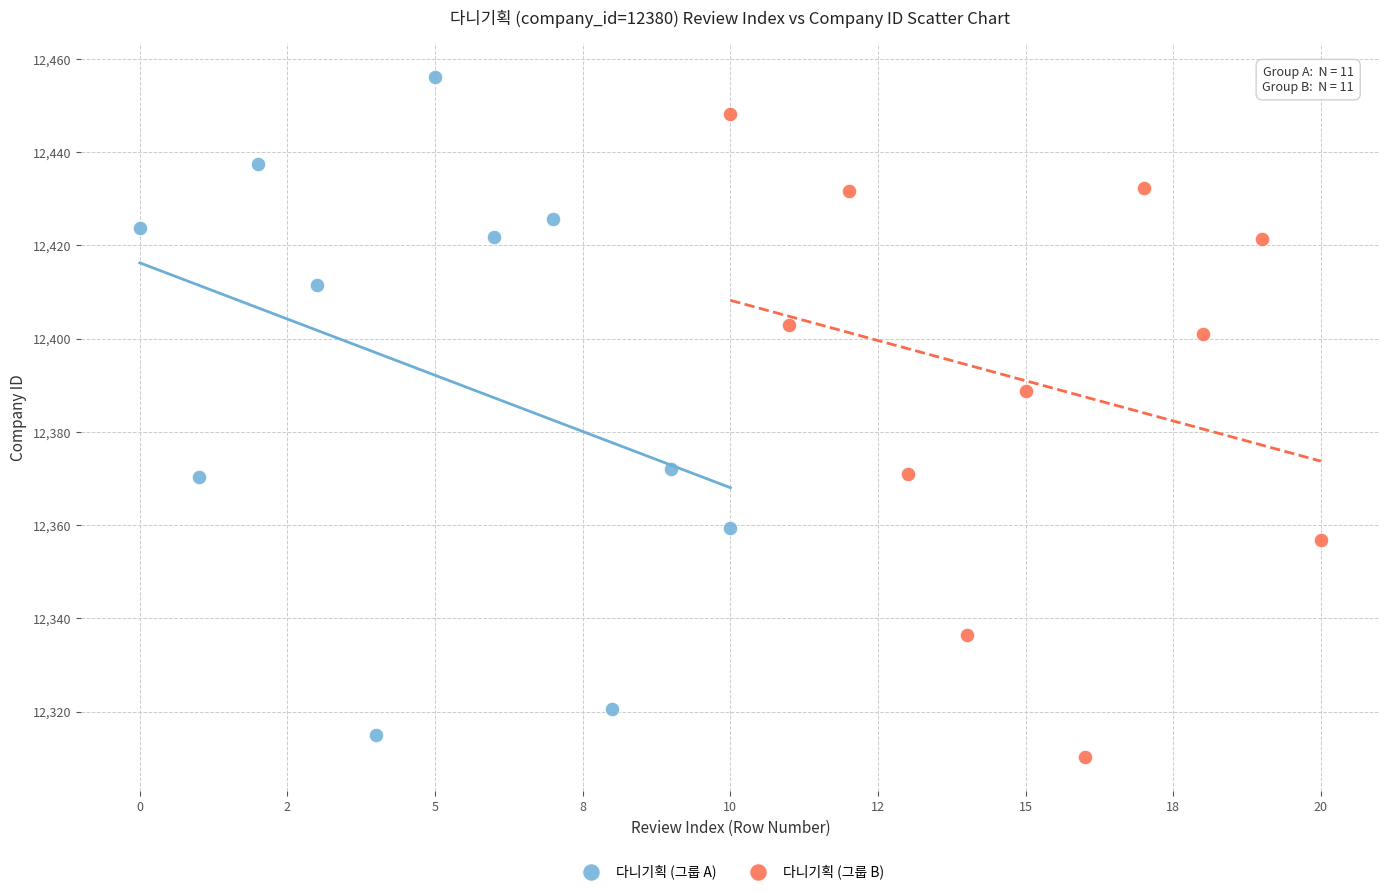

Which series has the widest spread of Y values?

다니기획 (그룹 A)